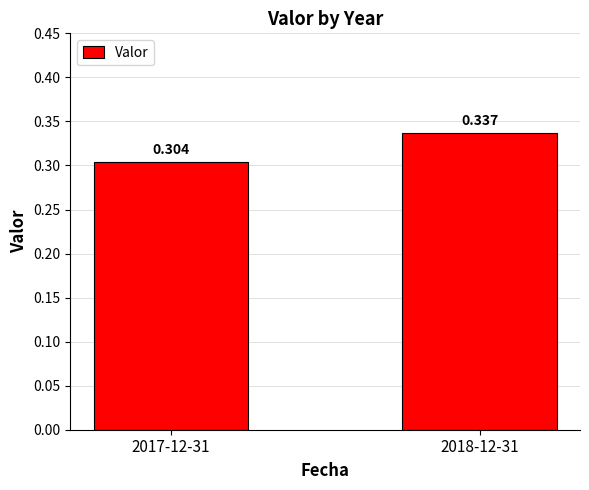

Rank the categories by value from highest to lowest.

2018-12-31, 2017-12-31